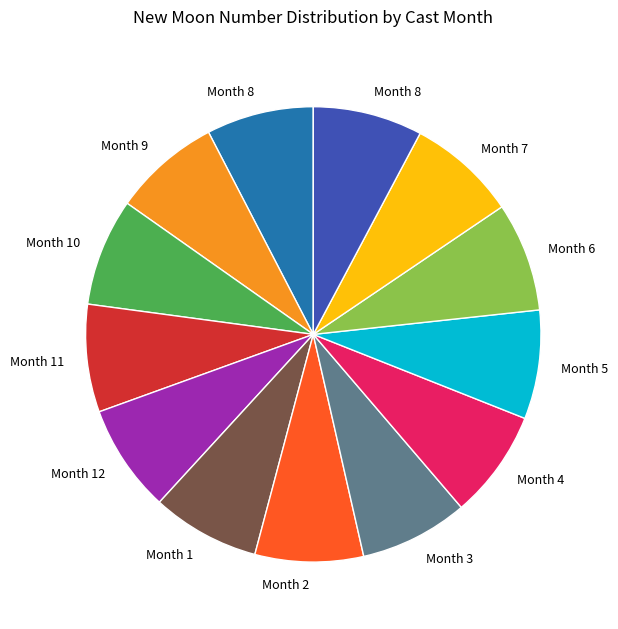

Is there any slice that represents more than half of the pie?

No